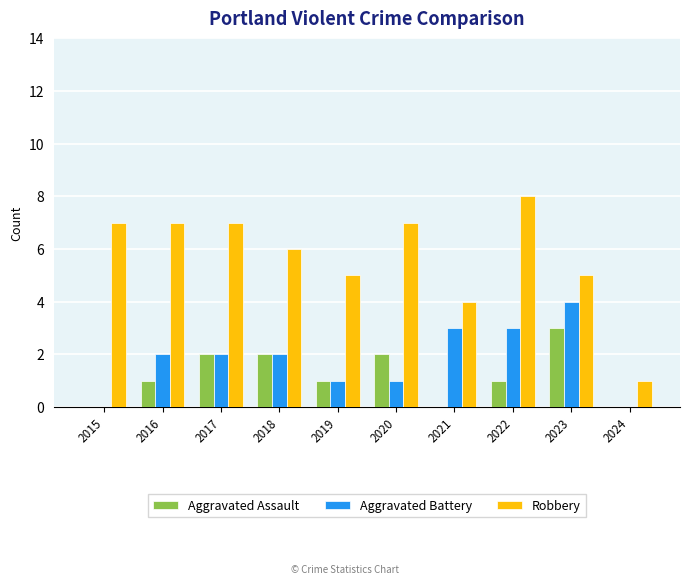

Which series has the widest spread of values?

Robbery